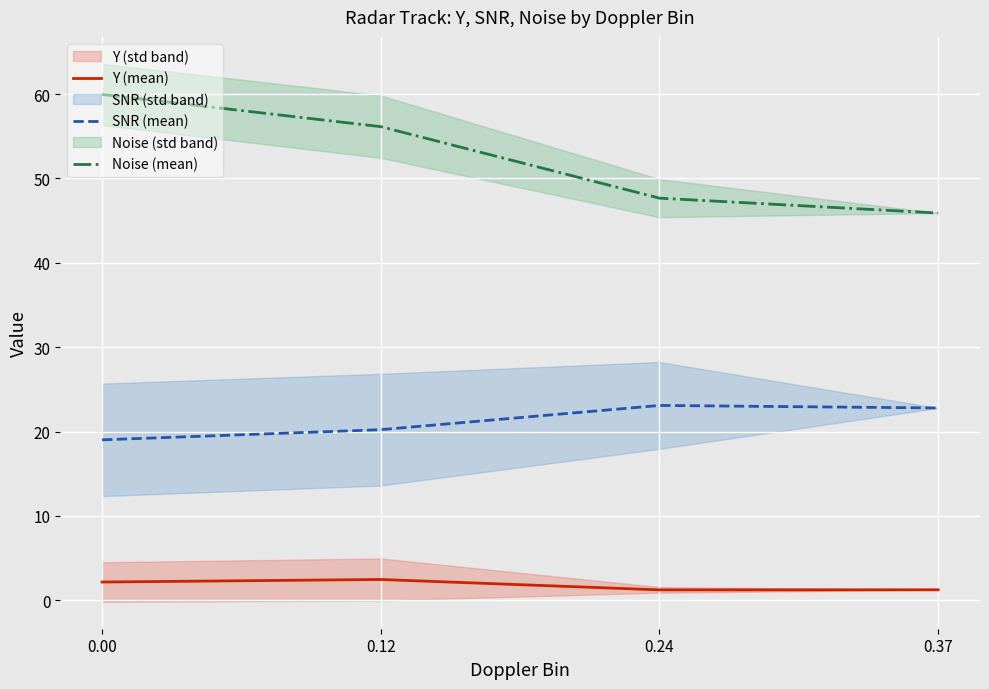

The Y (mean) series shows 0.6 at 0.37. True or false?

False